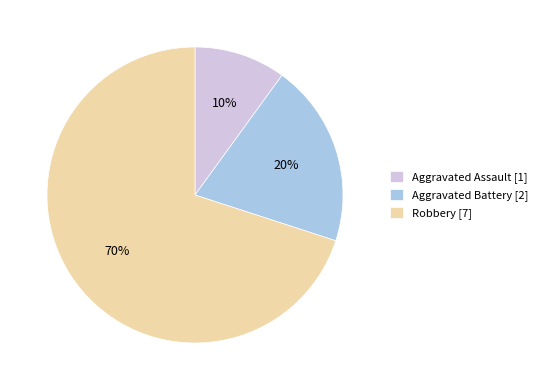

Is the sum of Aggravated Assault and Aggravated Battery greater than half?

No